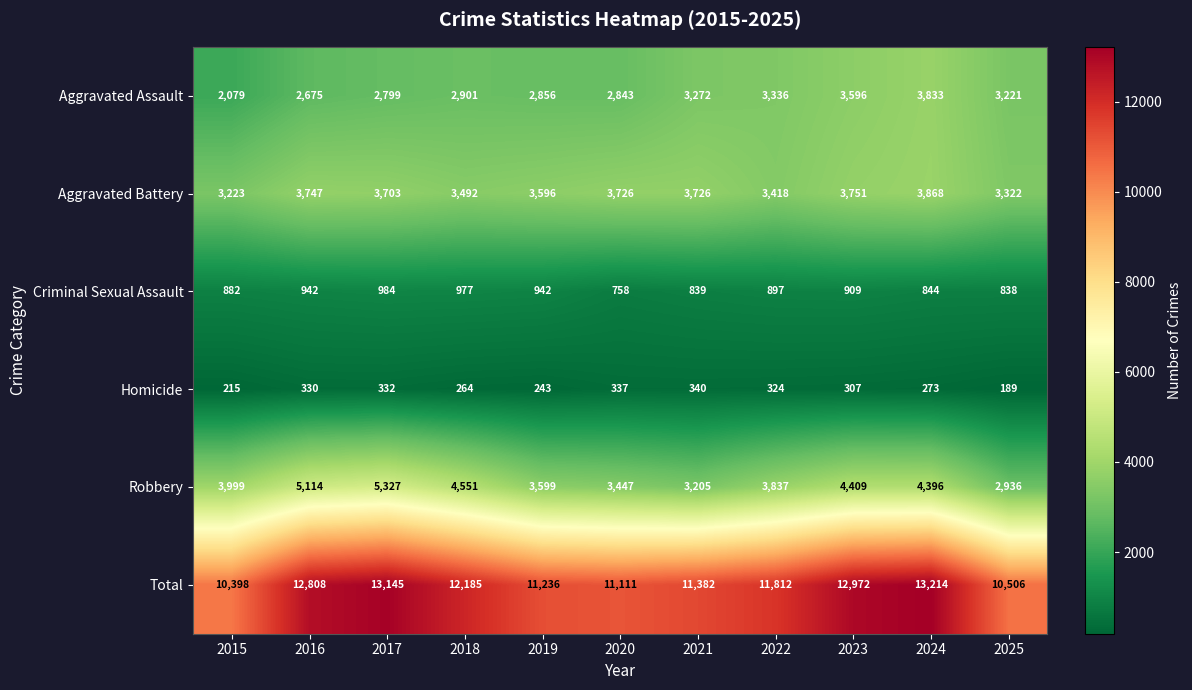

Which series has the largest range (max minus min)?

Total